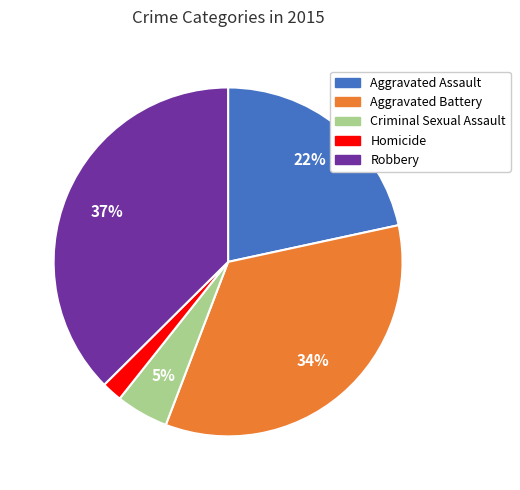

Do Robbery and Aggravated Assault together represent more than half of the pie?

Yes